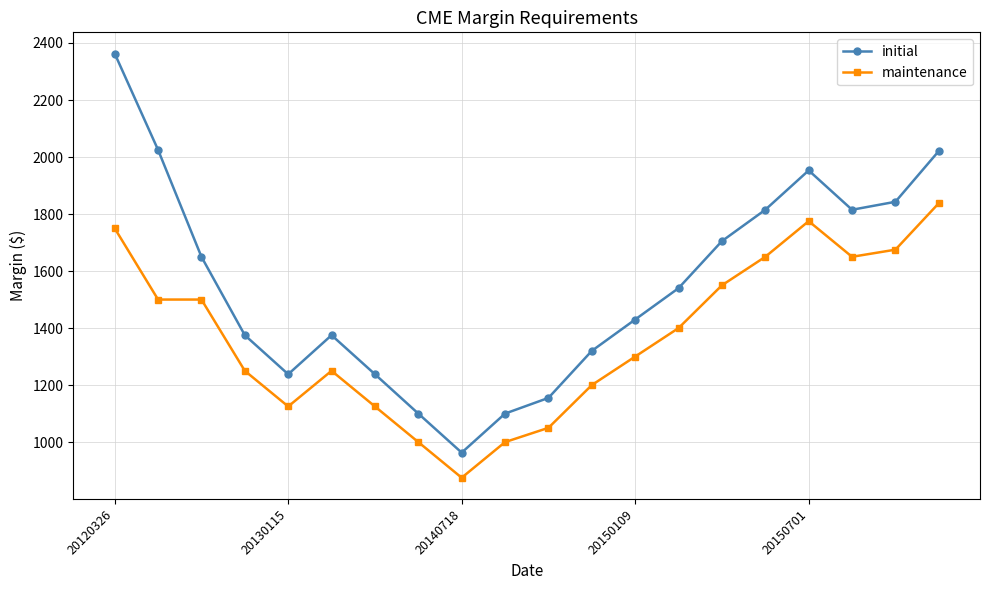

Which series has the largest total across all categories?

initial